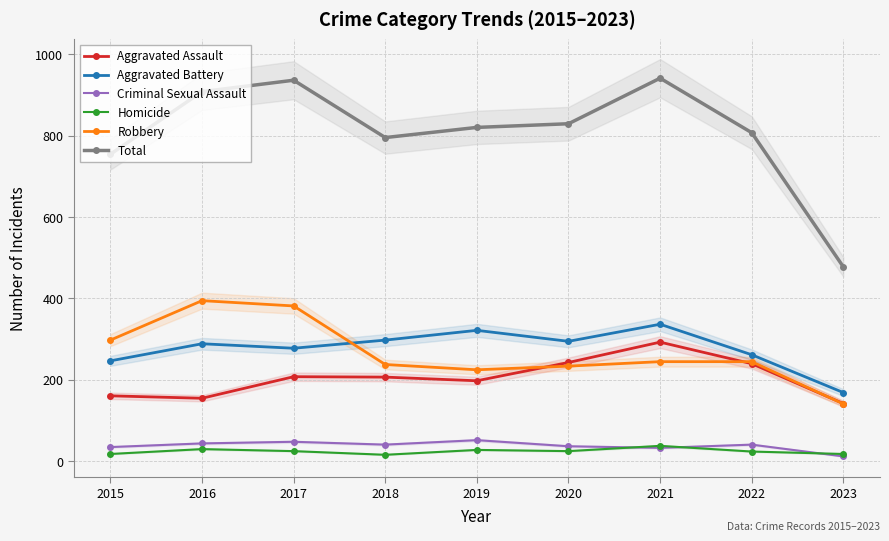

Is the value of Aggravated Battery at 2023 greater than the value of Aggravated Assault at 2019?

No